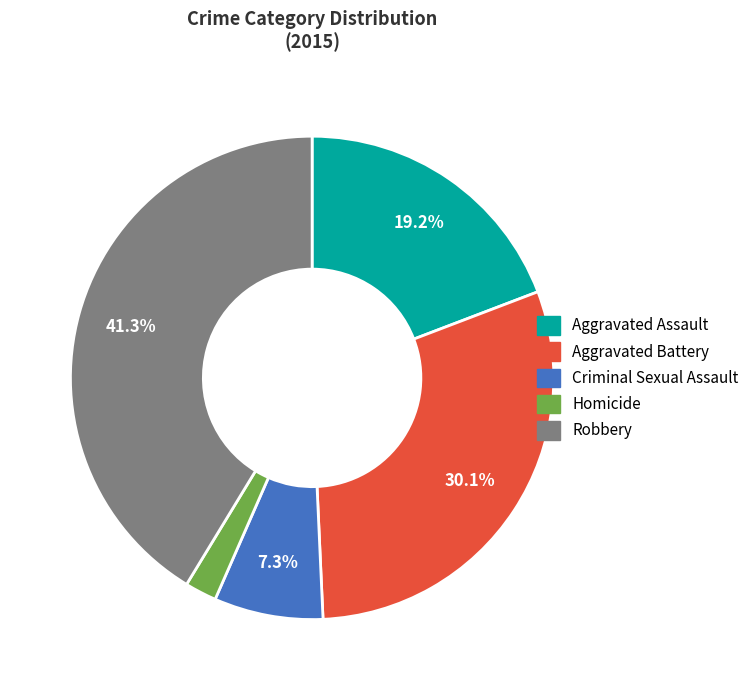

Is Robbery the majority of the pie?

No